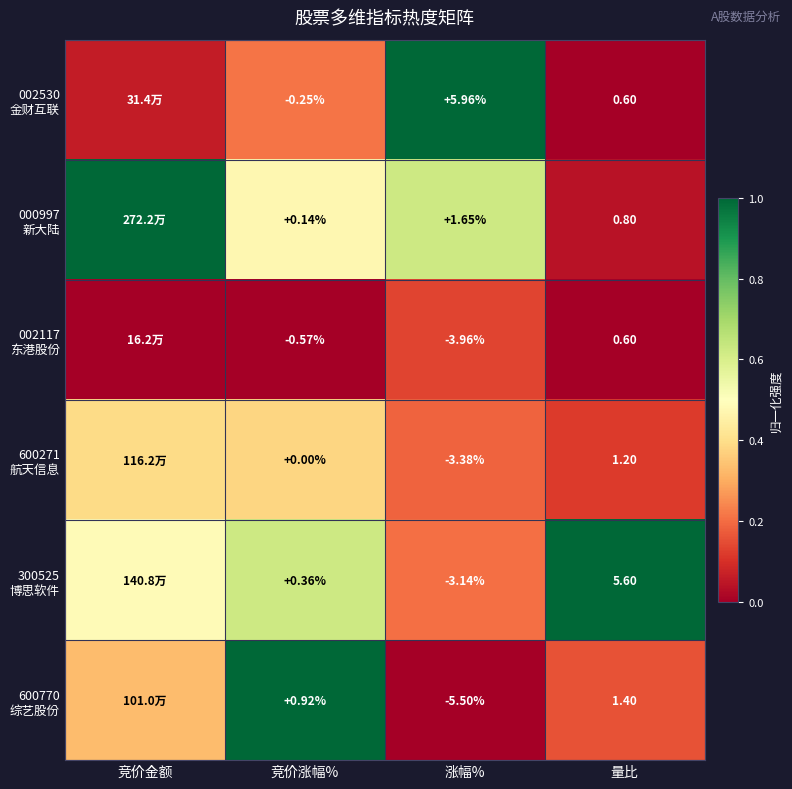

What is the difference between the maximum and minimum values in the 000997 新大陆 series?

1.0